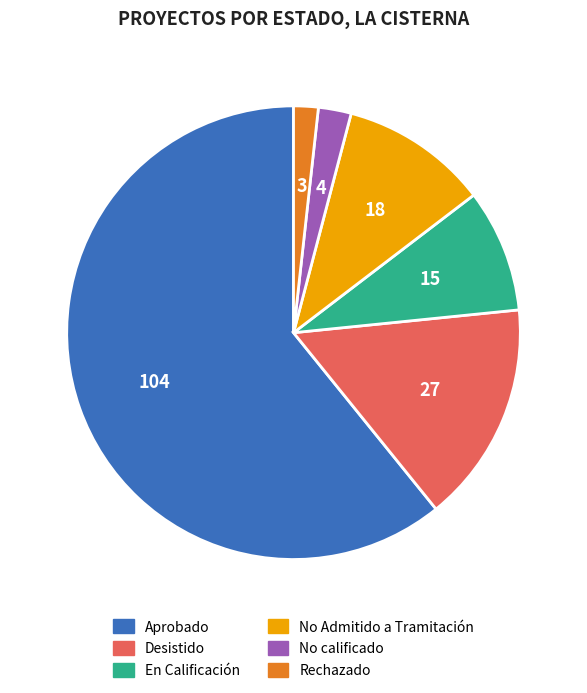

How many slices are in this pie chart?

6